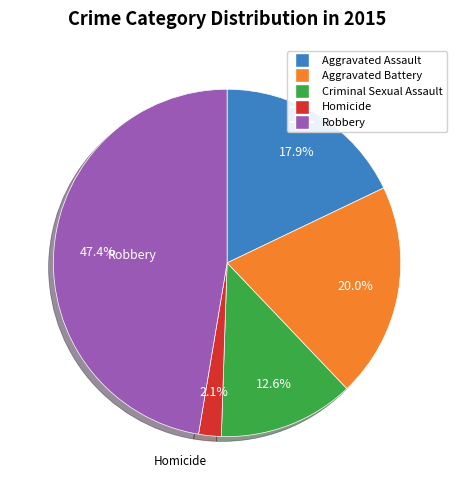

To the nearest percent, what portion does Aggravated Assault represent?

18%